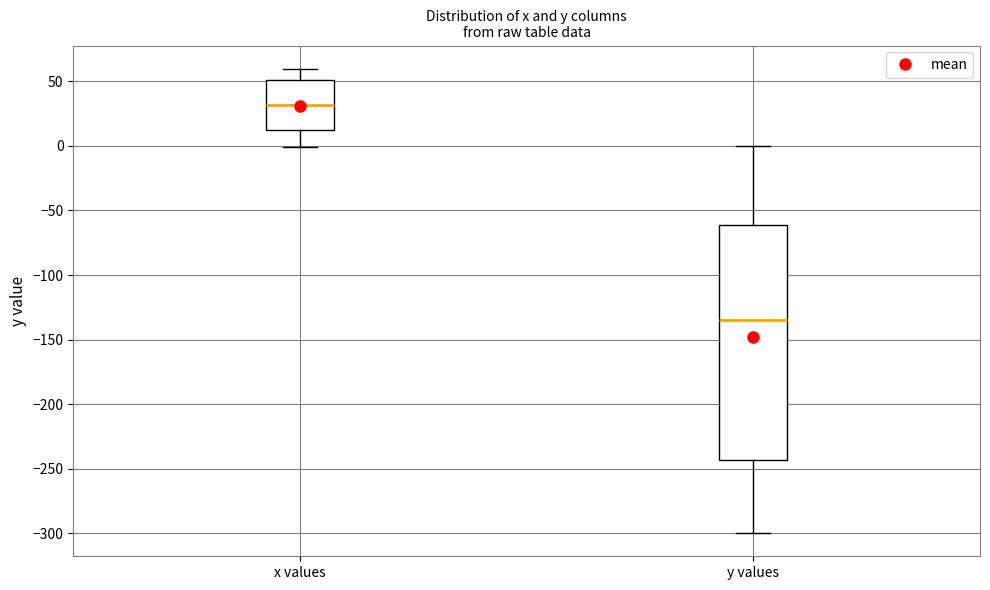

Where does the median line of the box for x values sit on the y-axis? The values are not printed on the chart, so give them approximately, as read against the axis.

30